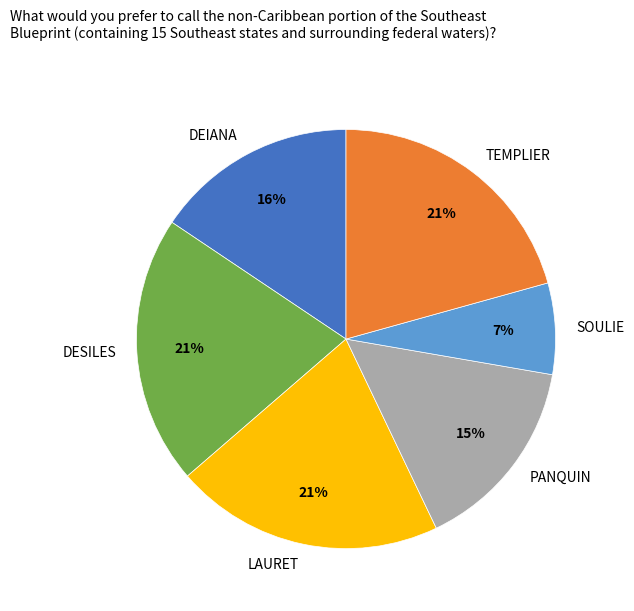

Combined, do PANQUIN and SOULIE account for over 50%?

No